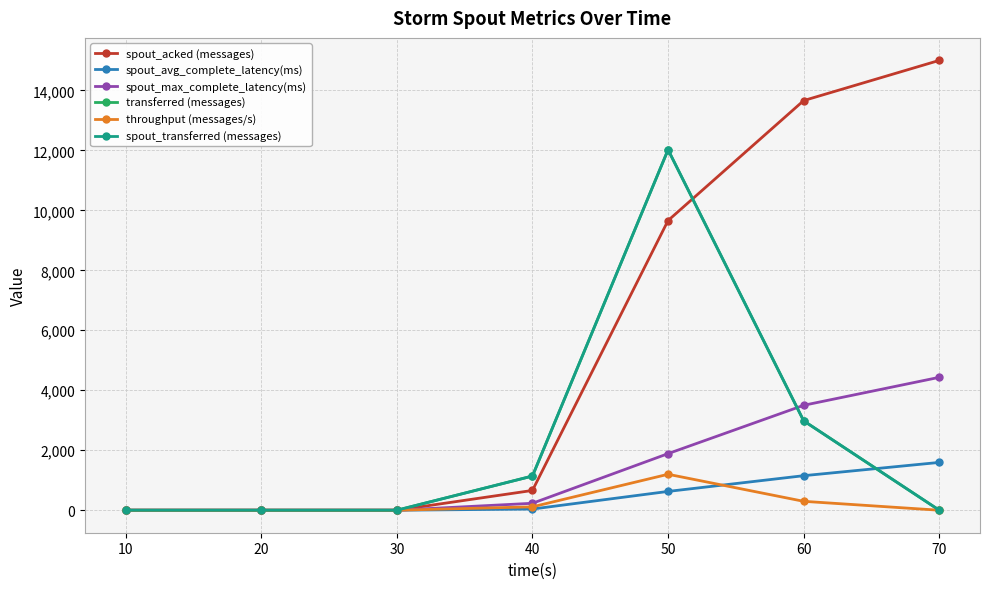

How many positive values does the throughput (messages/s) series have?

3